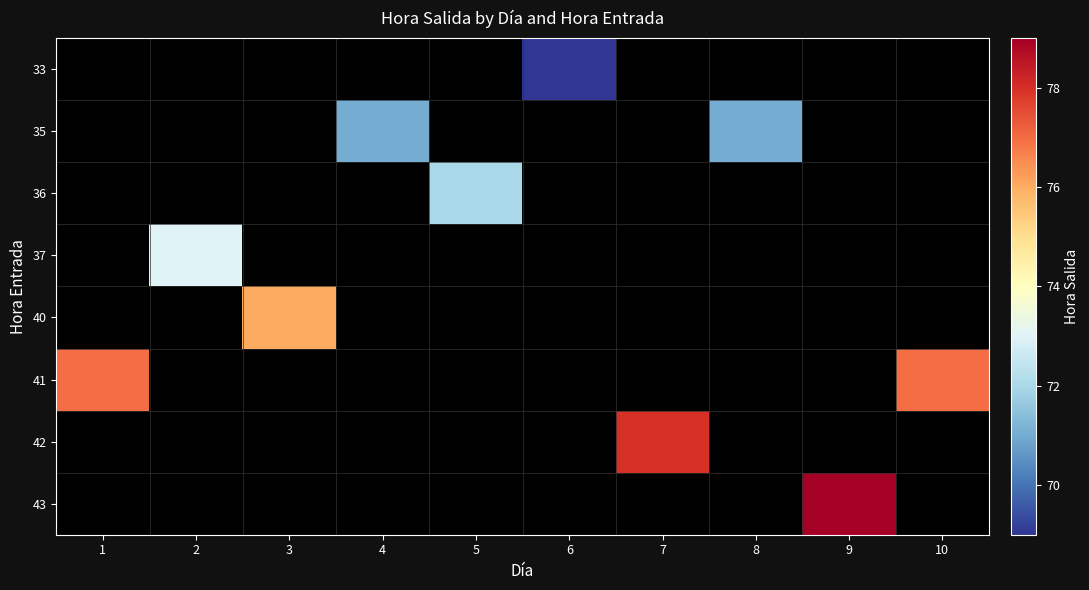

Which label corresponds to the largest value in the chart?

9